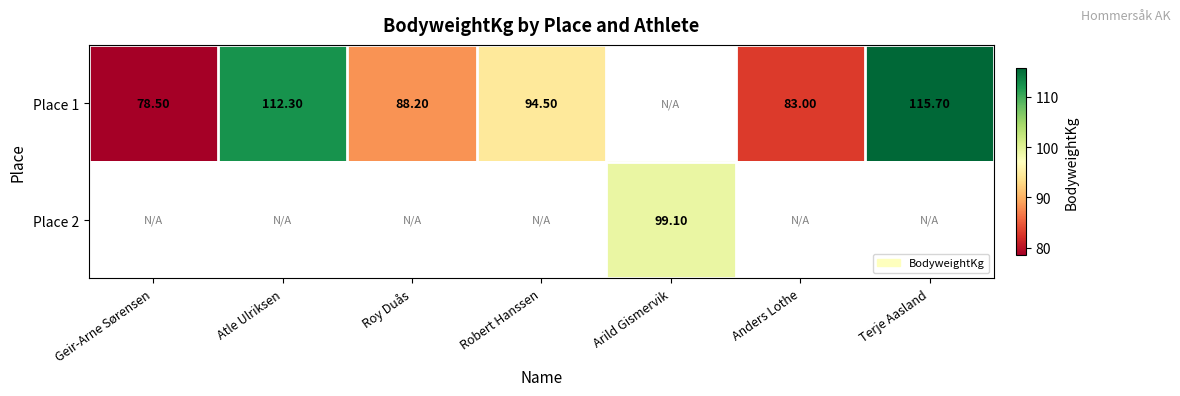

Between Terje Aasland and Atle Ulriksen, which is larger?

Terje Aasland